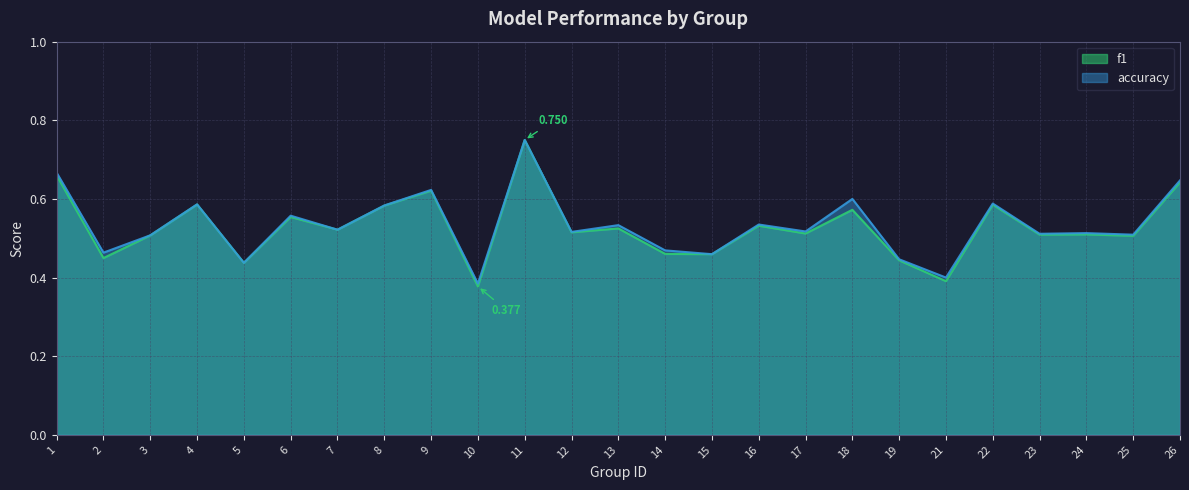

List the series in order of their overall mean, lowest first.

f1, accuracy